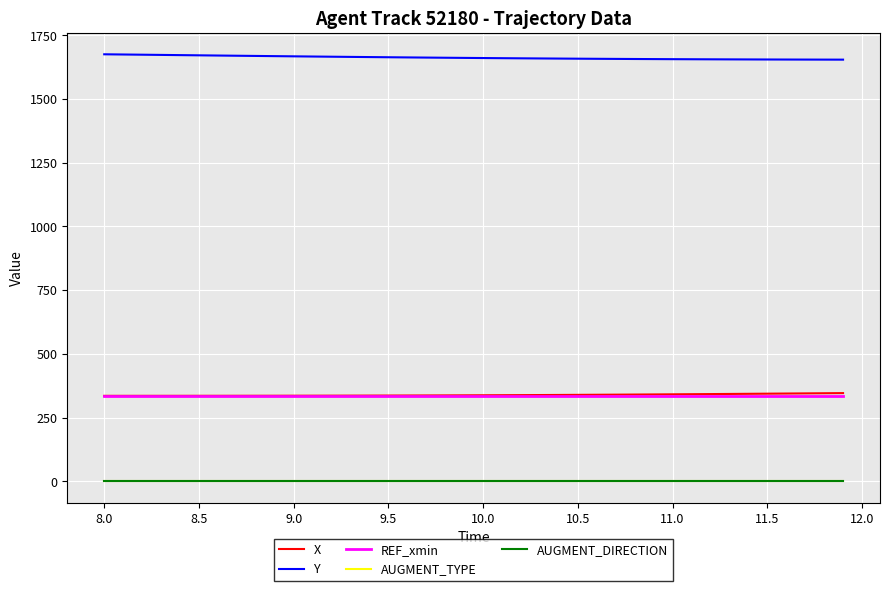

What is the greatest value displayed?

1674.8